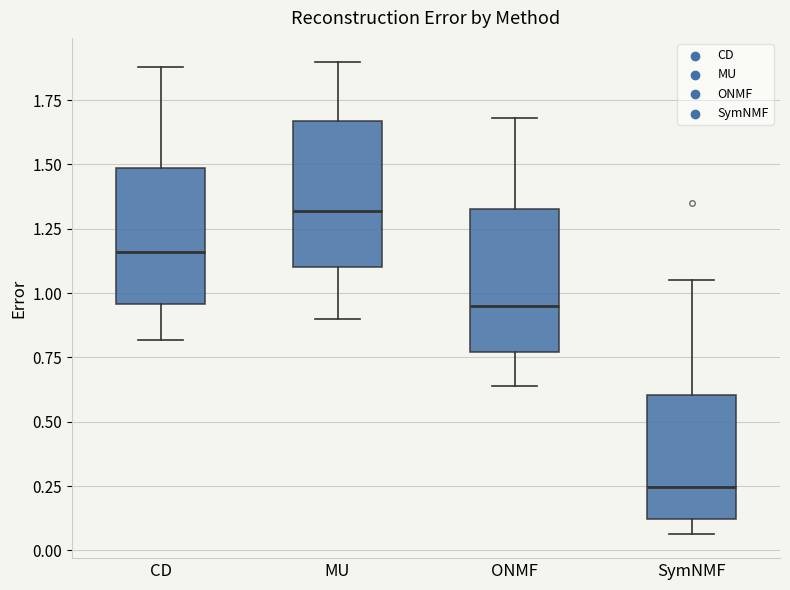

Where does the lower whisker of the box for SymNMF end on the y-axis? The values are not printed on the chart, so give them approximately, as read against the axis.

0.05